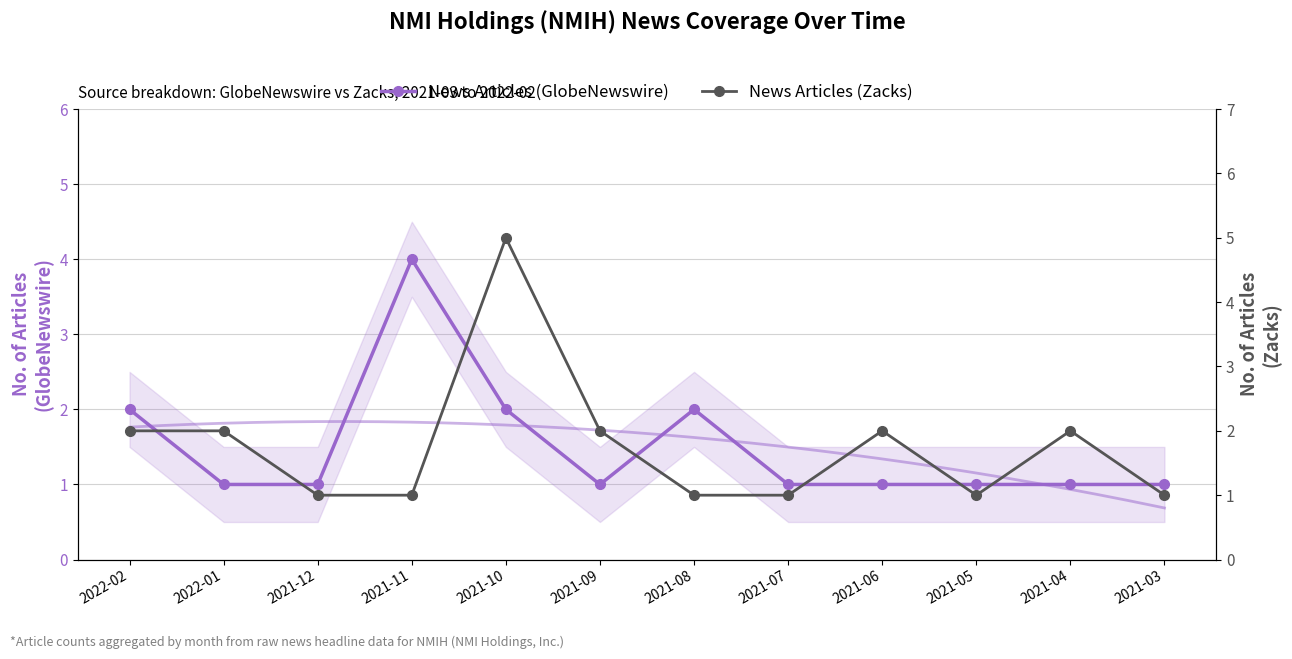

What is the label of the 6th point from the left?

2021-09